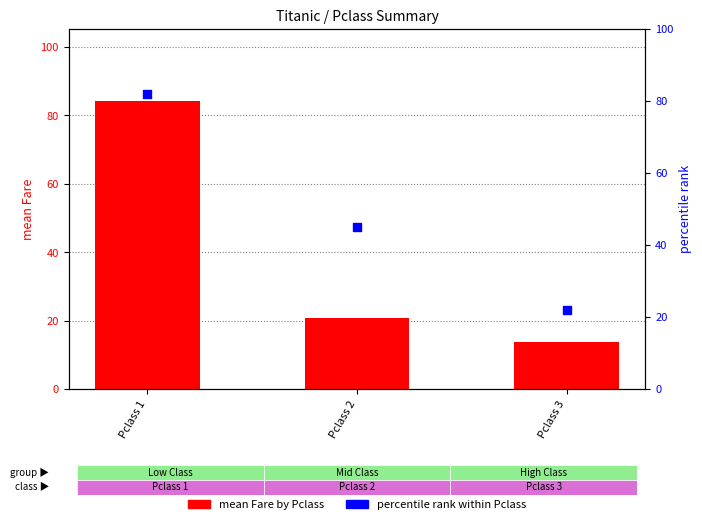

What are all the series names shown in the legend?

mean Fare by Pclass, percentile rank within Pclass